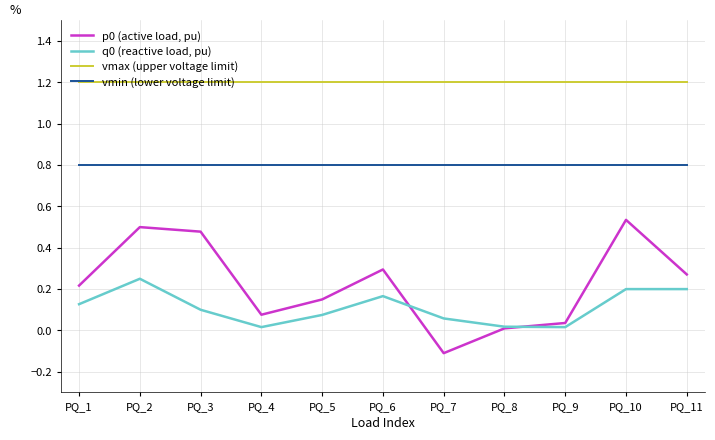

What is the sum of all vmax (upper voltage limit) values?

13.2